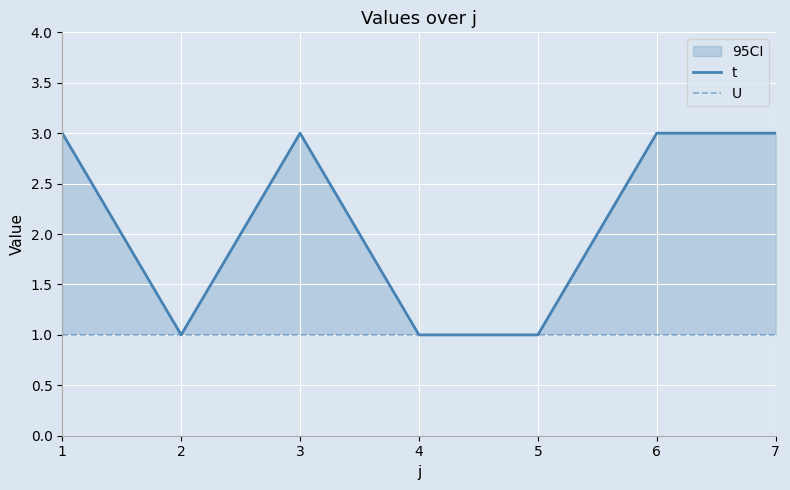

List the labels in order of U value, largest first.

1, 2, 3, 4, 5, 6, 7